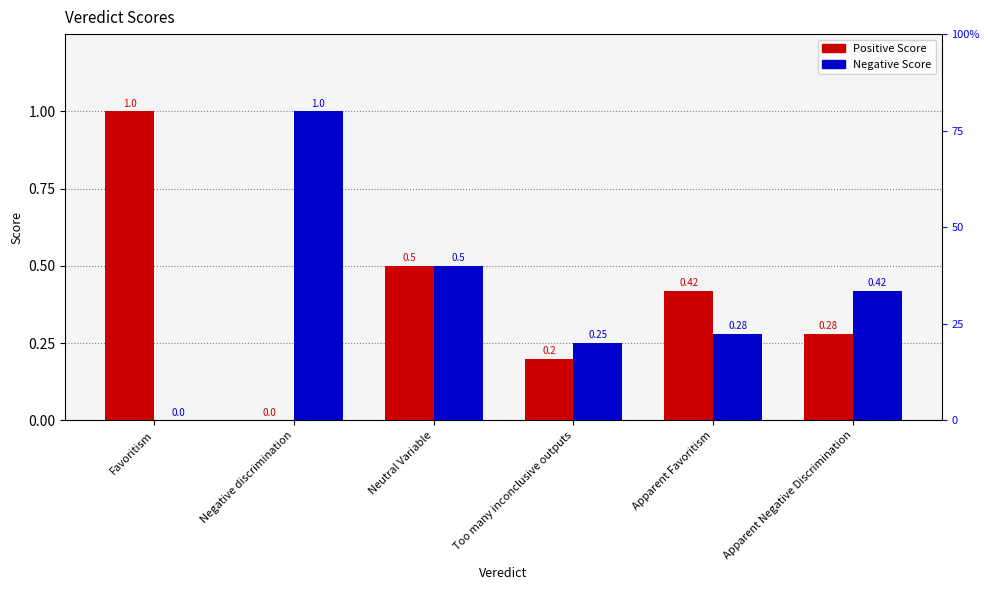

True or false: Negative Score has a value of 0.2 at Too many inconclusive outputs.

True